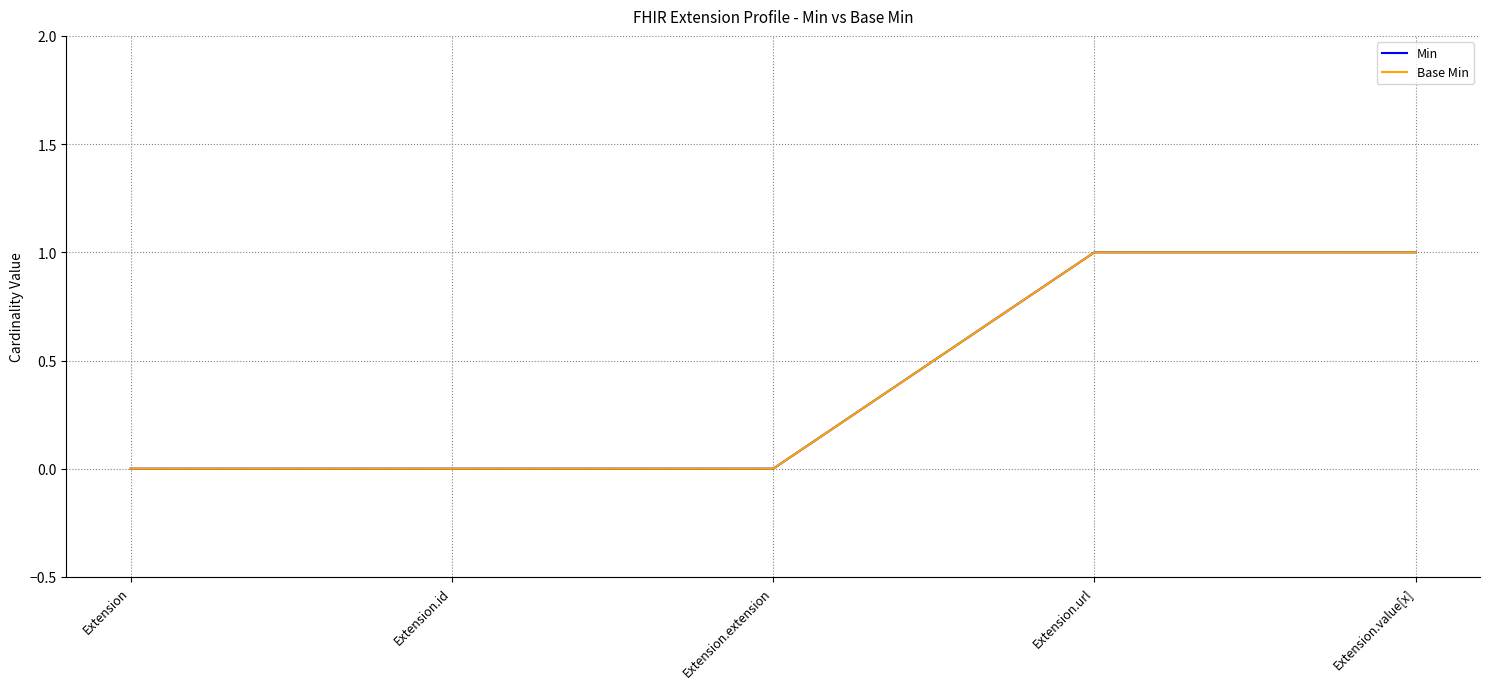

What is the value of the Base Min point at the 4th from the left?

1